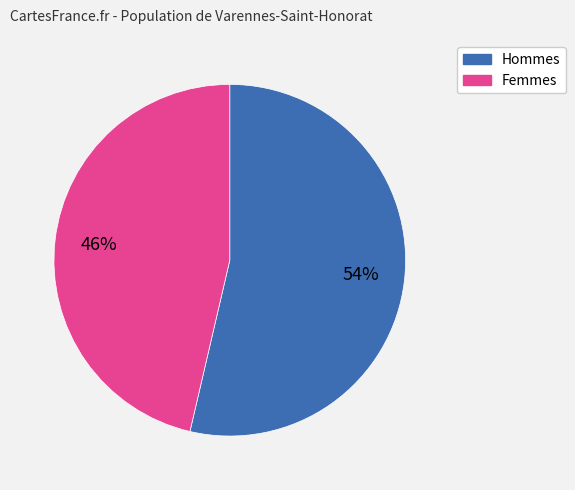

How many segments does this pie chart have?

2